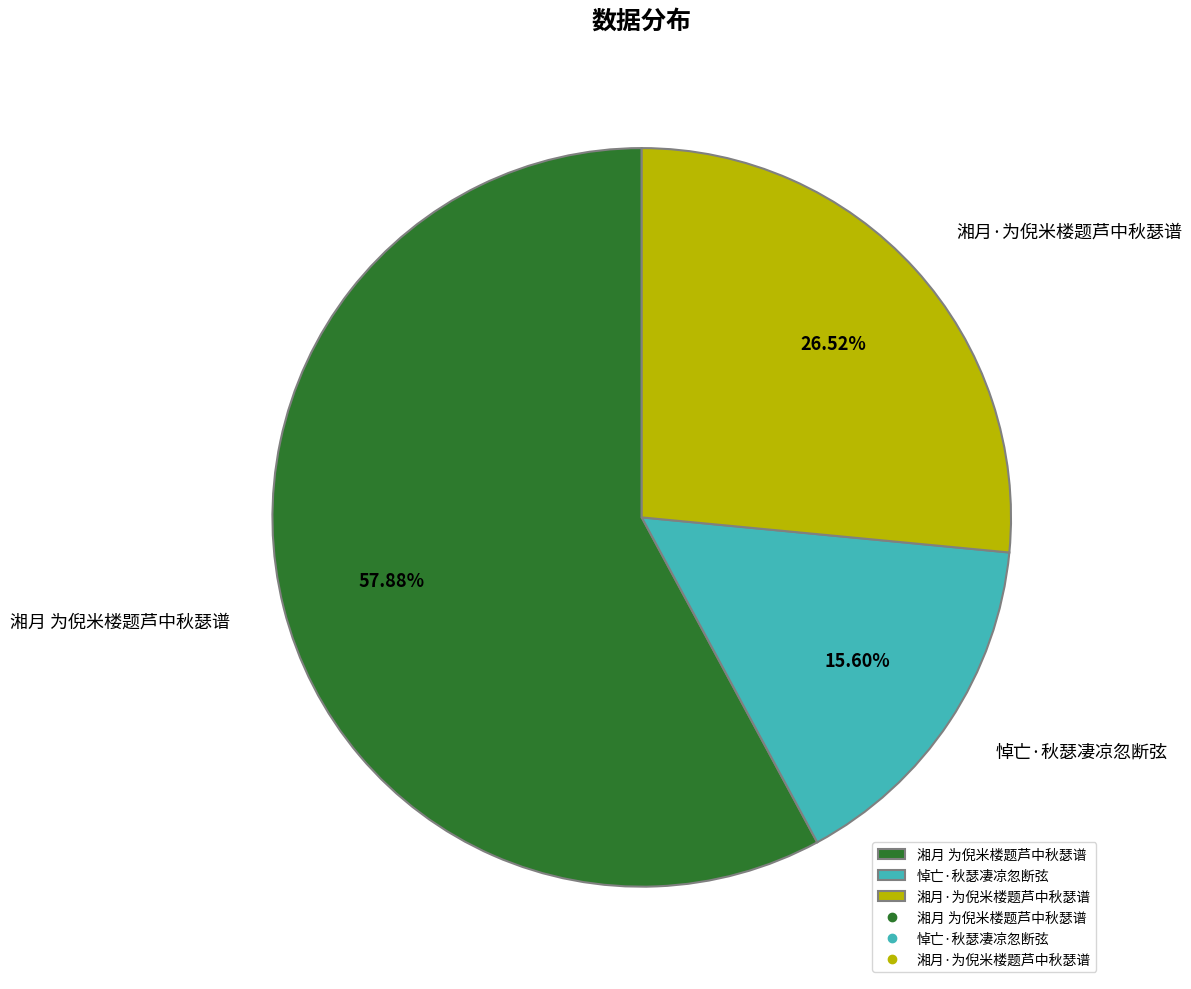

How many slices are in this pie chart?

3